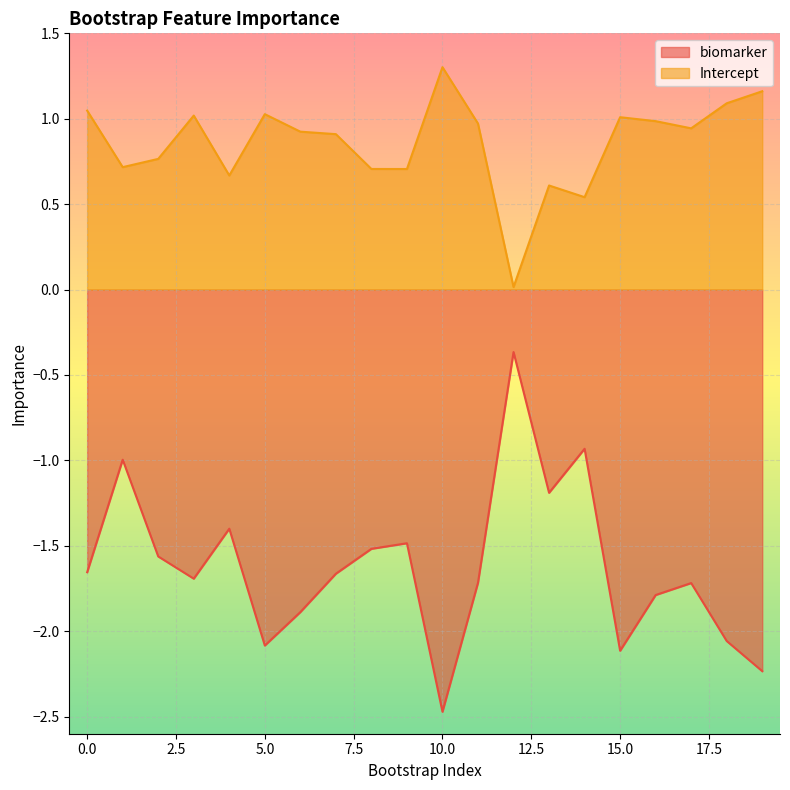

What is the total value across all series at 3?

-0.7